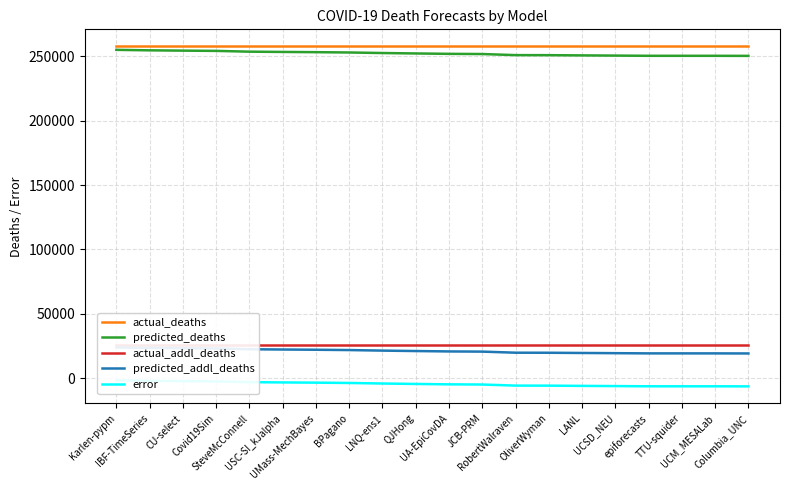

Rank the series at SteveMcConnell from lowest to highest value.

error, predicted_addl_deaths, actual_addl_deaths, predicted_deaths, actual_deaths